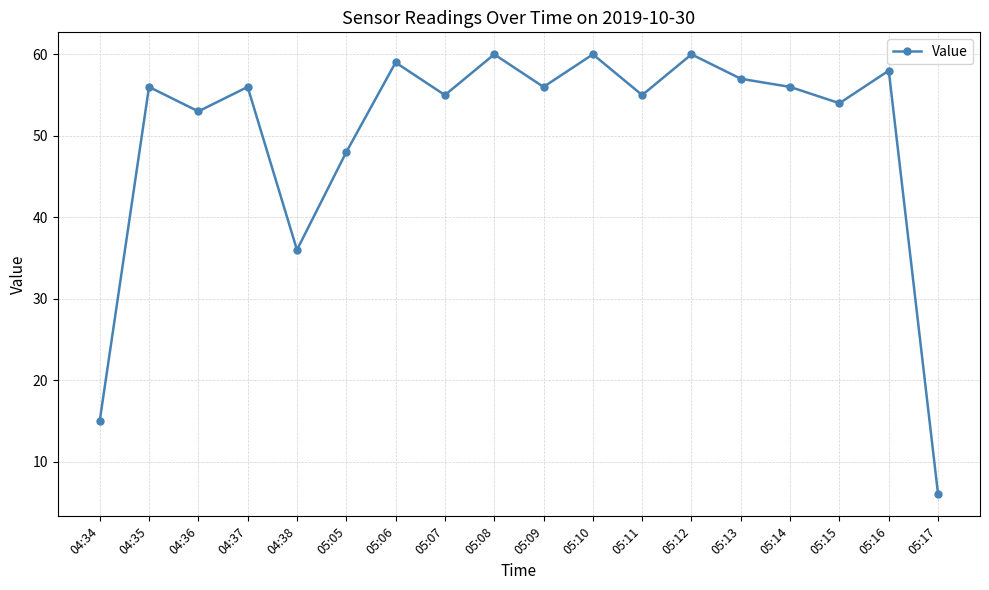

What position from the left is 05:05?

6